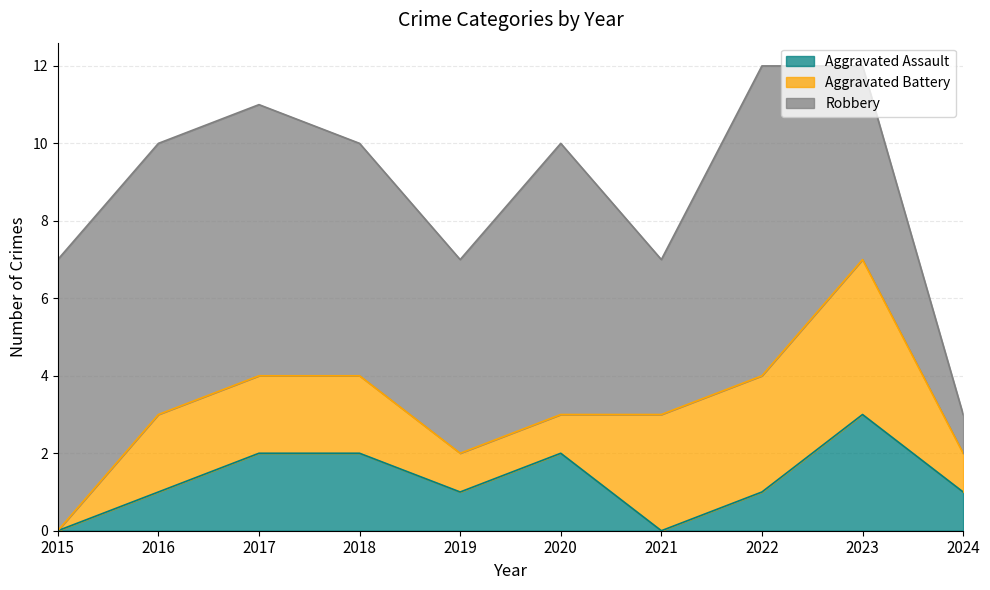

At which label does Aggravated Assault reach its peak?

2023